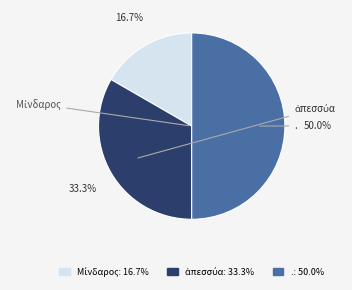

What is the largest slice in the pie chart?

.